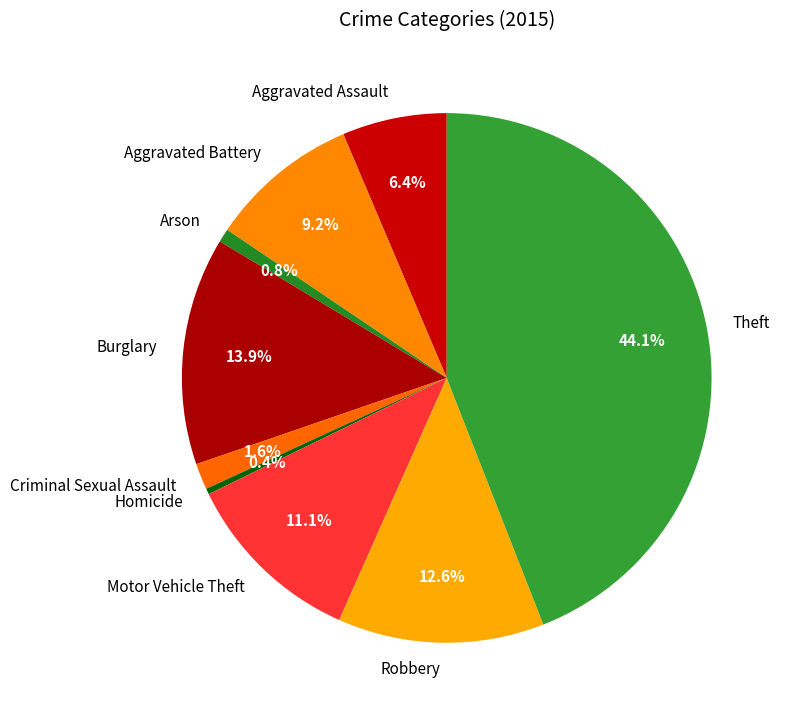

Does Aggravated Battery account for over 50% of the chart?

No